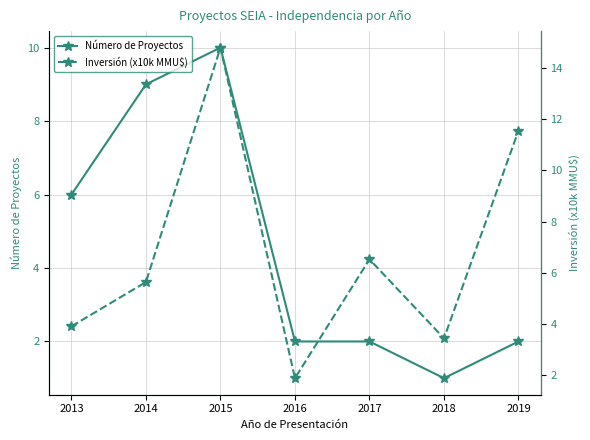

At how many categories does at least one series exceed 11?

2